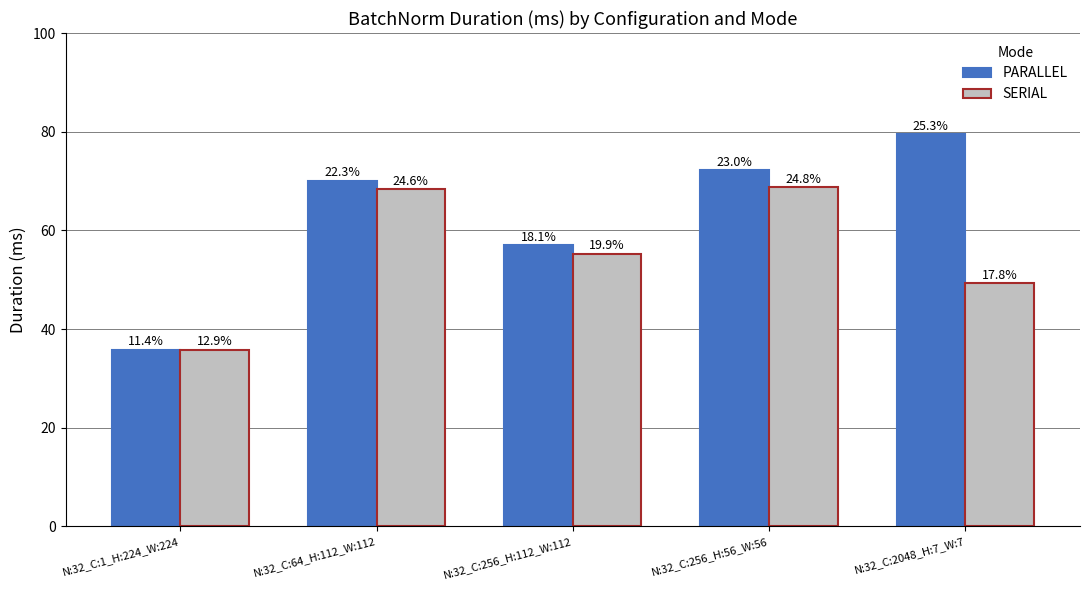

What are all the series names shown in the legend?

PARALLEL, SERIAL